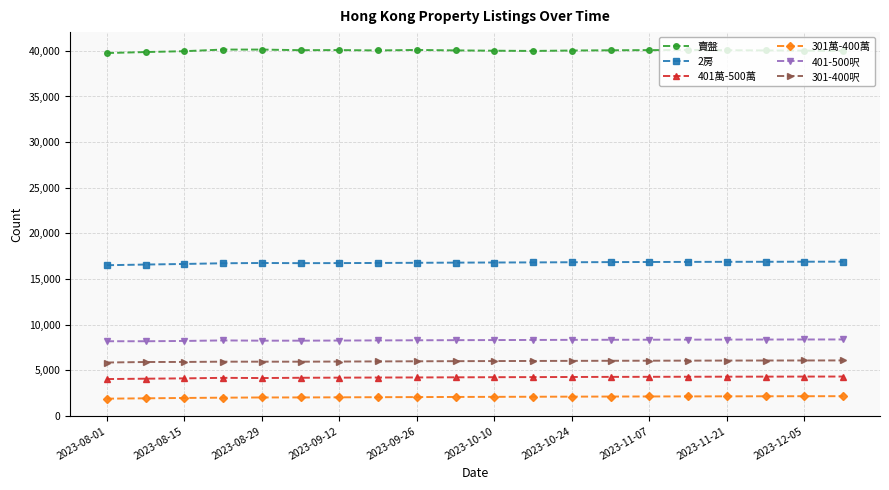

What is the average value of the 301-400呎 series?

6001